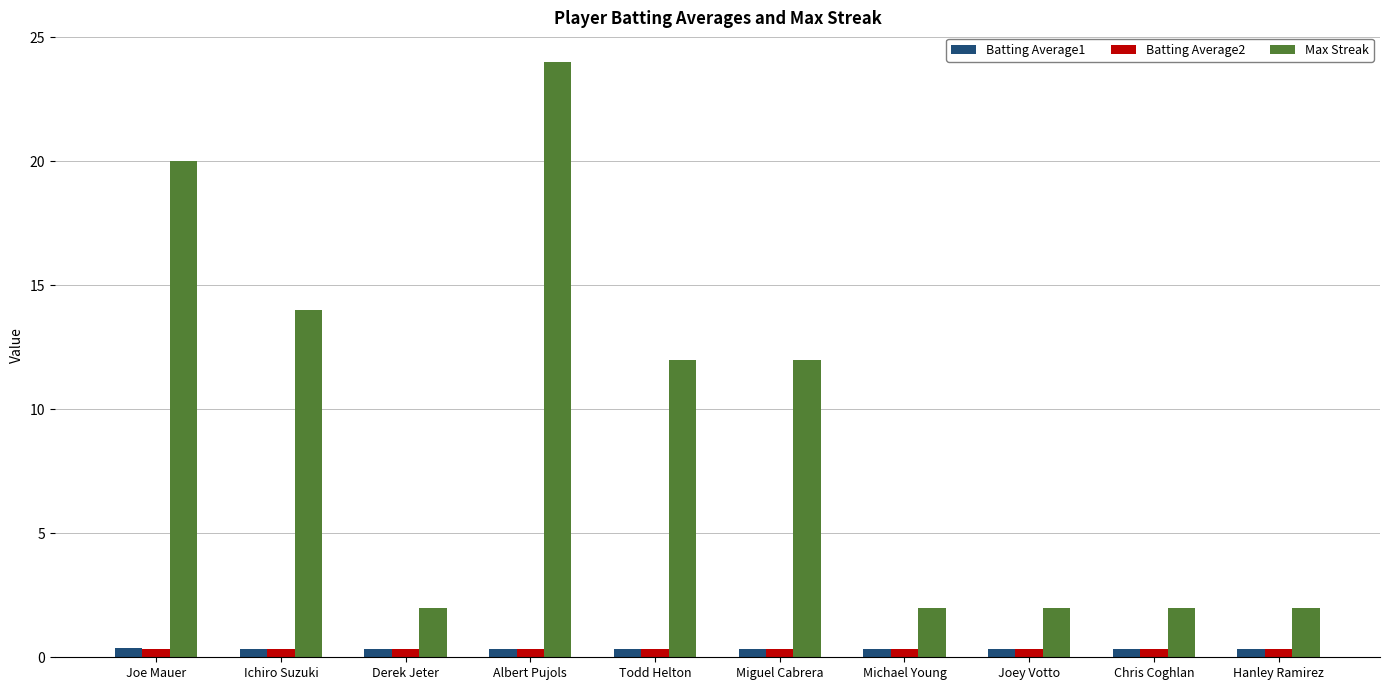

Is it true that Batting Average1 equals 0.4 at Ichiro Suzuki?

True